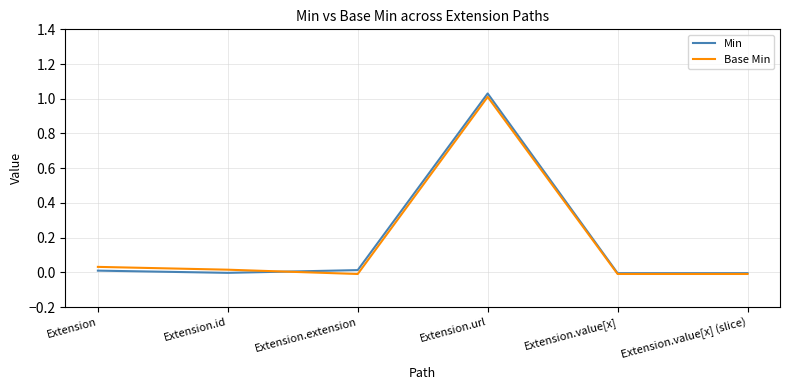

At which category is the sum across all series the highest?

Extension.url